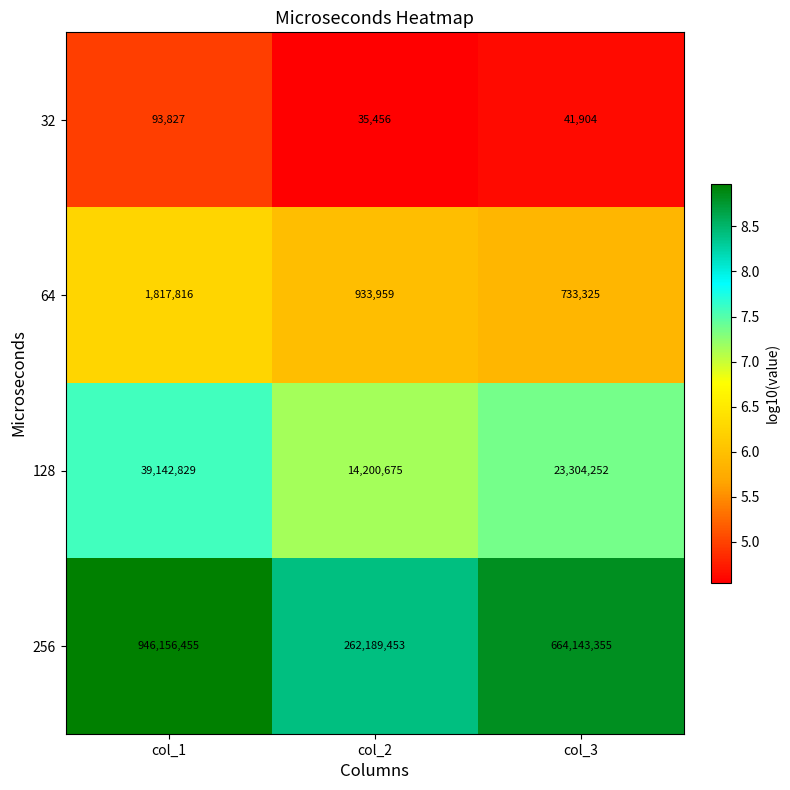

List the labels in order of 128 value, smallest first.

col_2, col_3, col_1